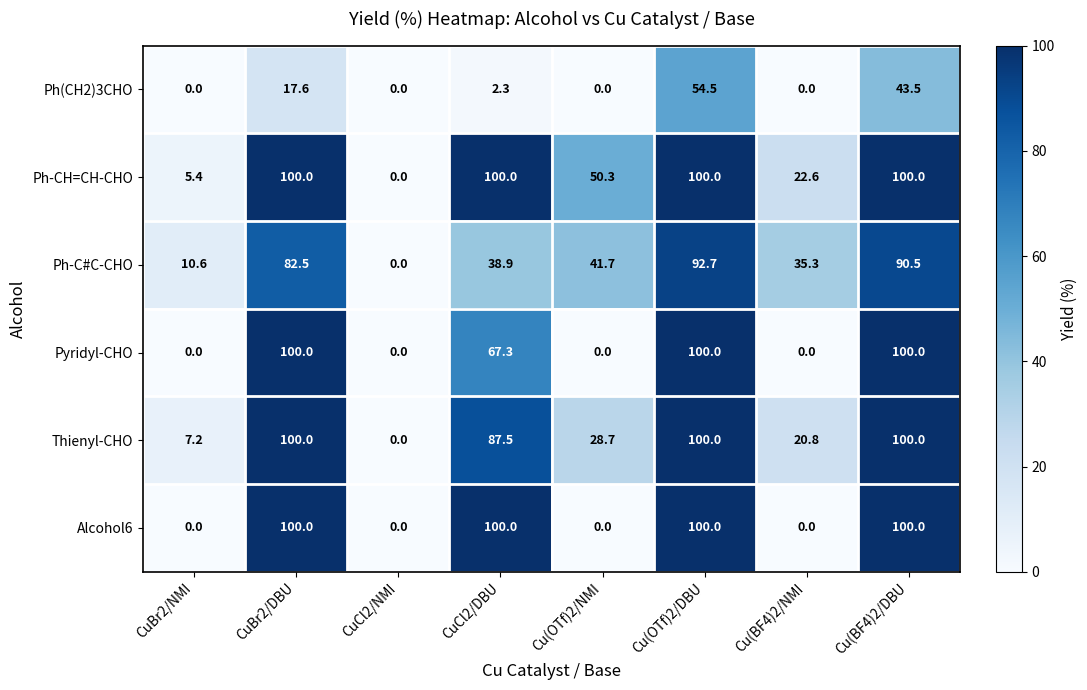

What is the maximum value for Ph(CH2)3CHO?

54.5